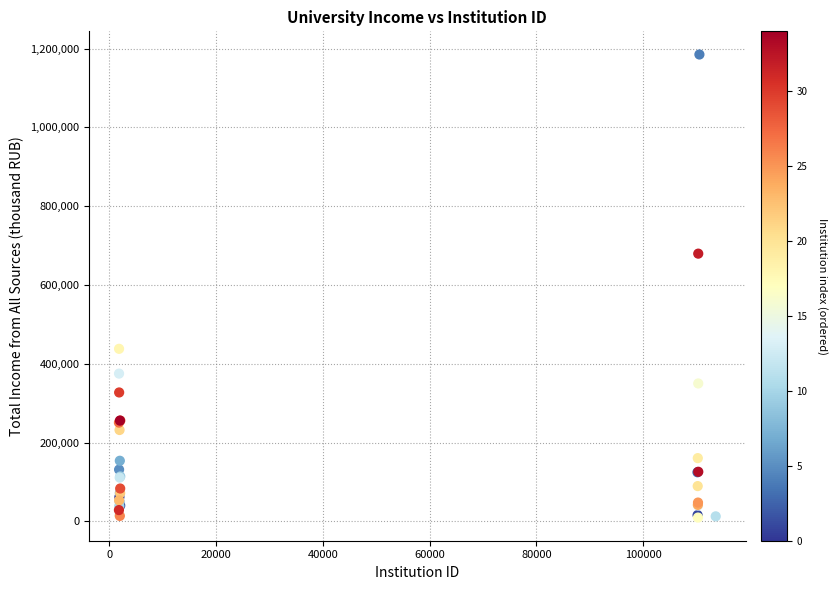

What Y value in the scatter plot is closest to 597422?

679608.0